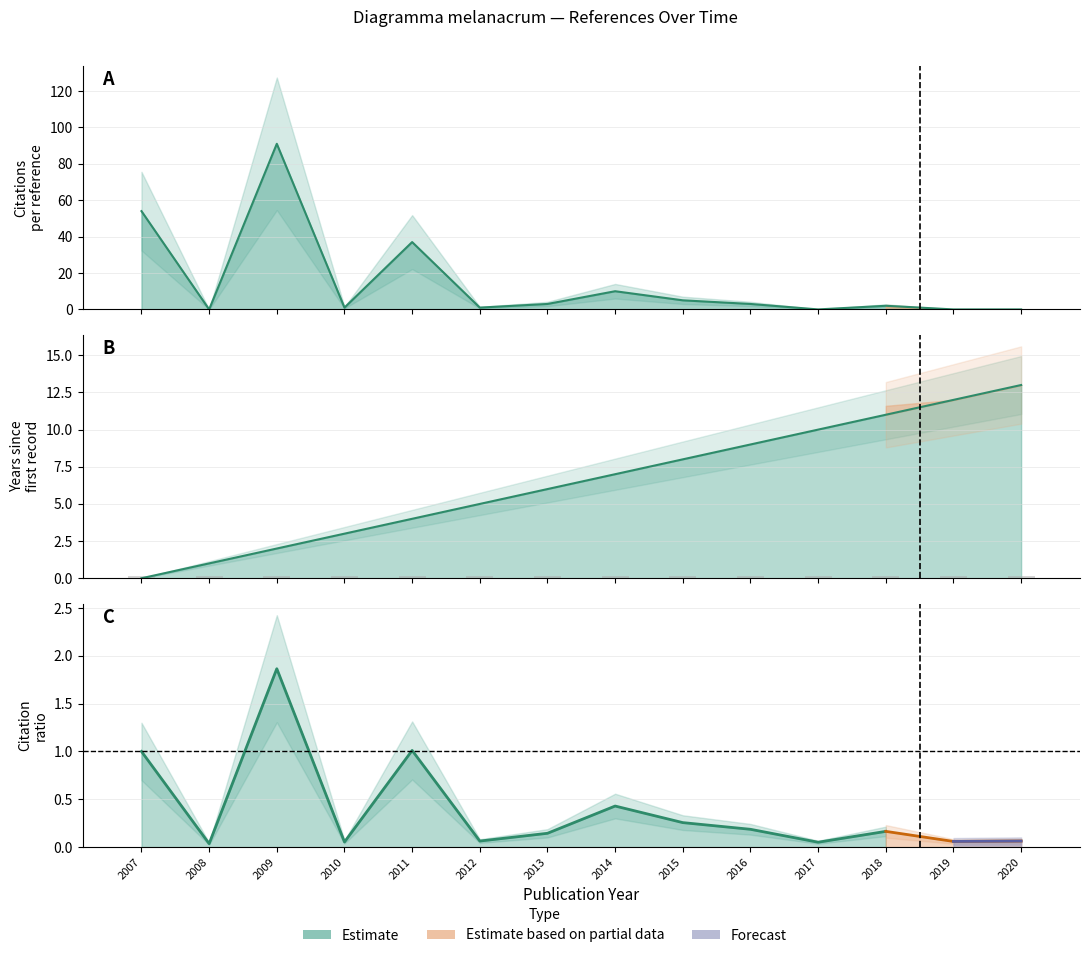

What is the spread (max minus min) of values at 2007?

54